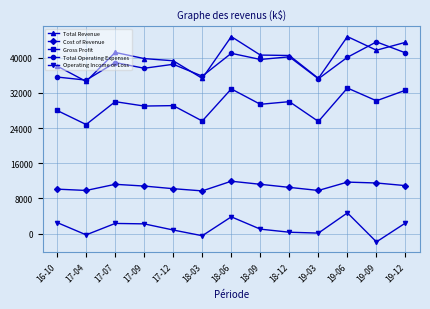

What is the difference between the second highest and second lowest values in the Gross Profit series?

7400